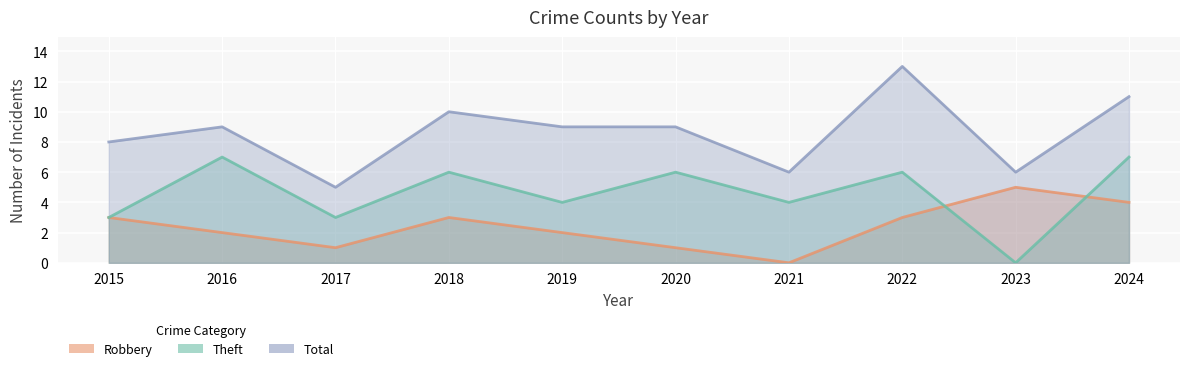

At which label does Robbery first exceed 3?

2023